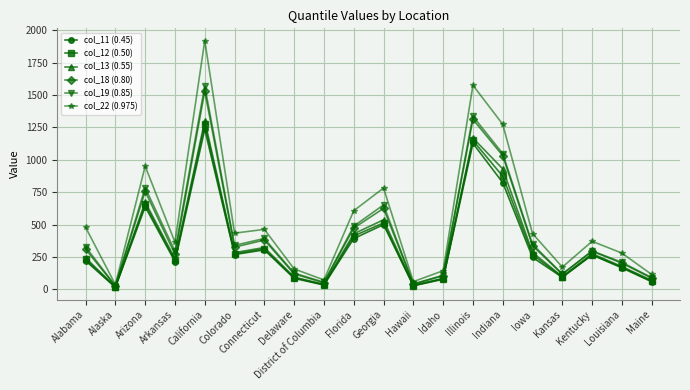

What is the label of the 3rd point from the left?

Arizona